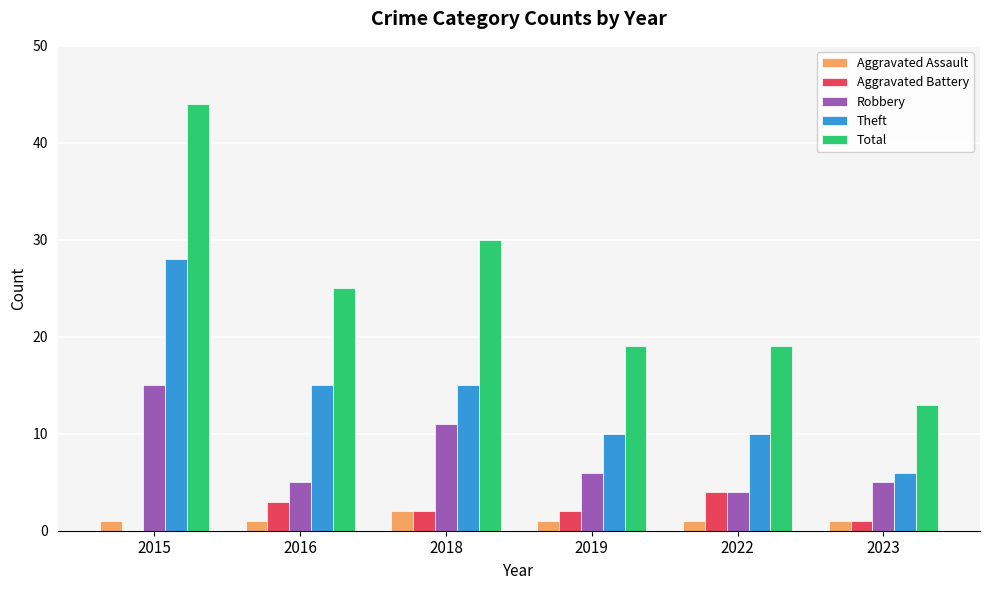

Are the bars horizontal?

No